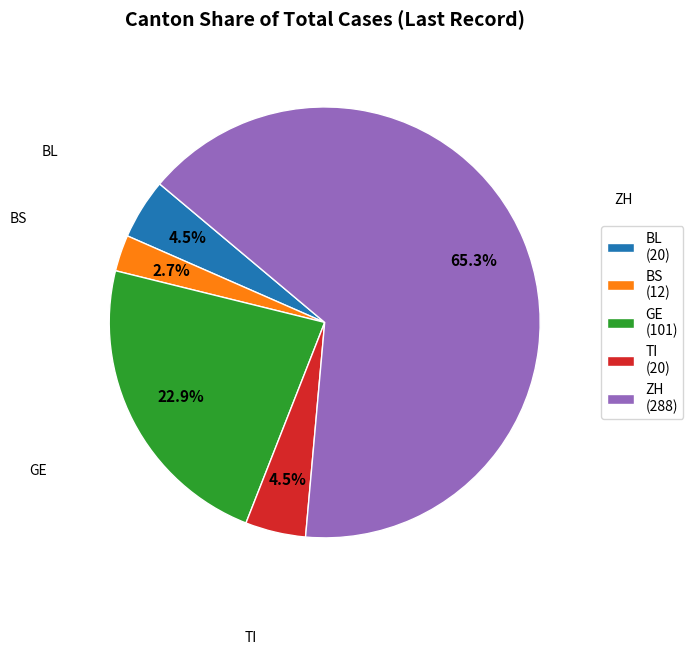

What is the ratio of the value at BS to the value at BL?

0.6